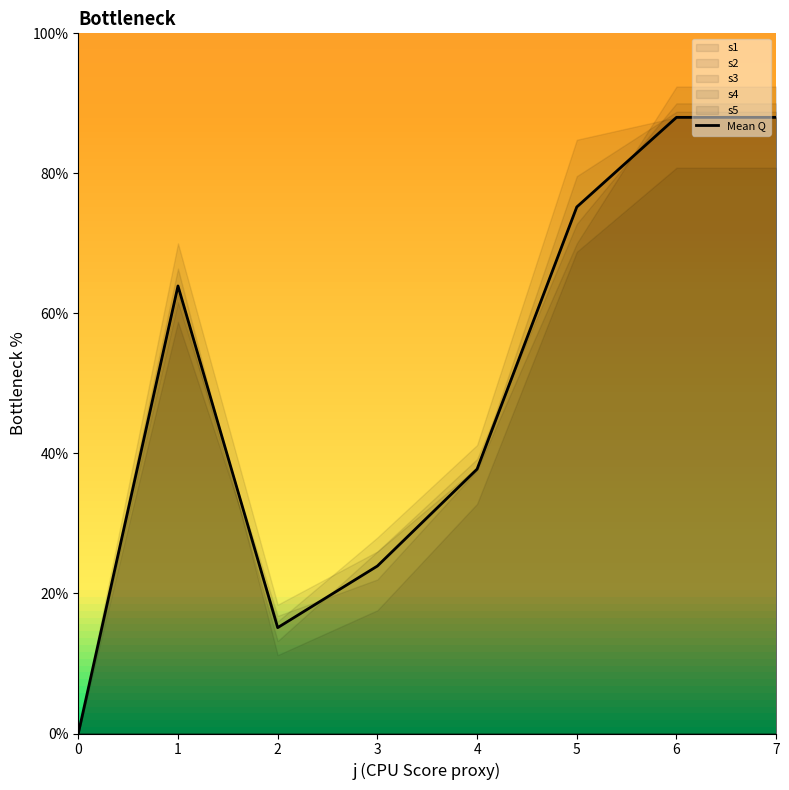

How many lines are shown in the chart?

1